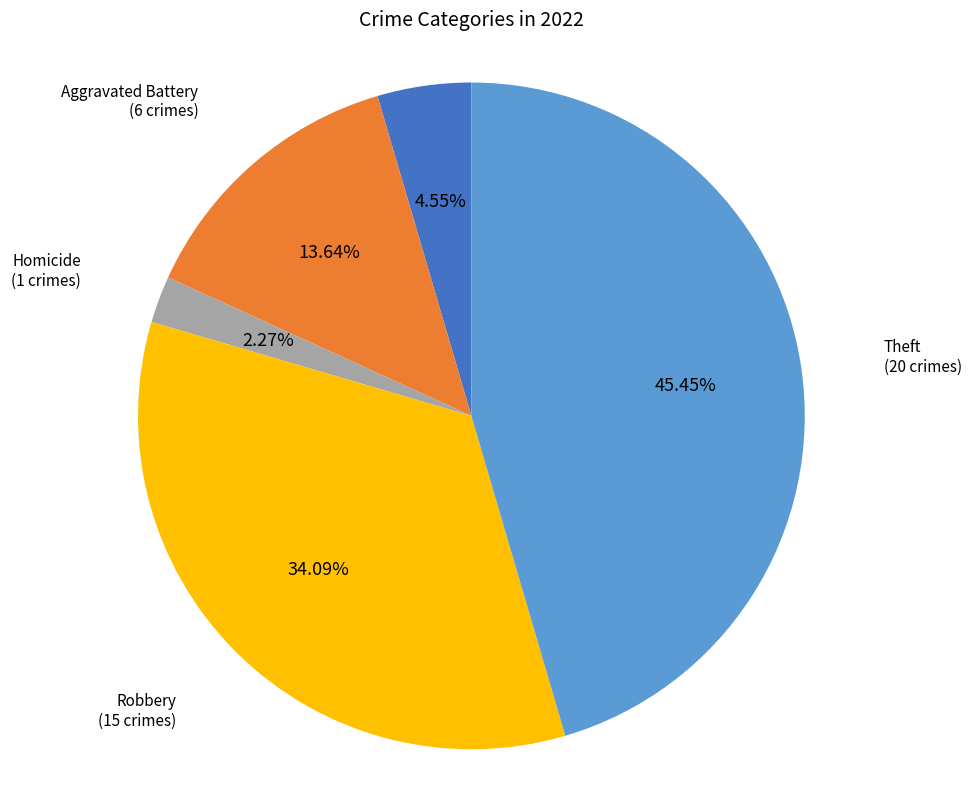

Is there any slice that represents more than half of the pie?

No